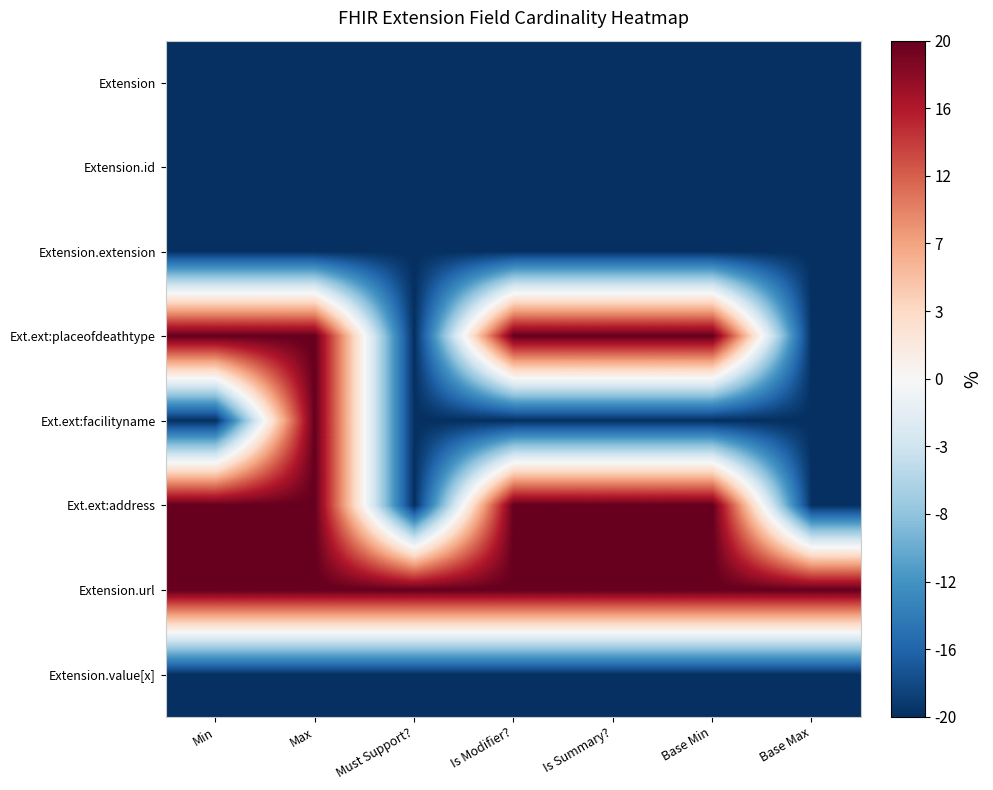

Rank the series at Max from highest to lowest value.

Ext.ext:placeofdeathtype, Ext.ext:facilityname, Ext.ext:address, Extension.url, Extension, Extension.id, Extension.extension, Extension.value[x]